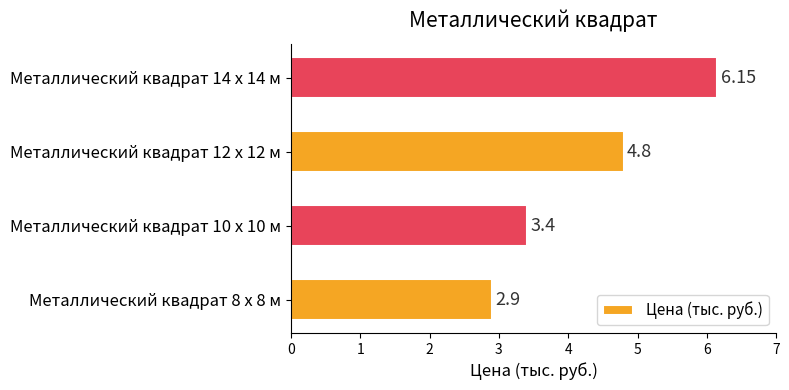

Rank the categories by value from highest to lowest.

Металлический квадрат 14 x 14 м, Металлический квадрат 12 x 12 м, Металлический квадрат 10 x 10 м, Металлический квадрат 8 x 8 м